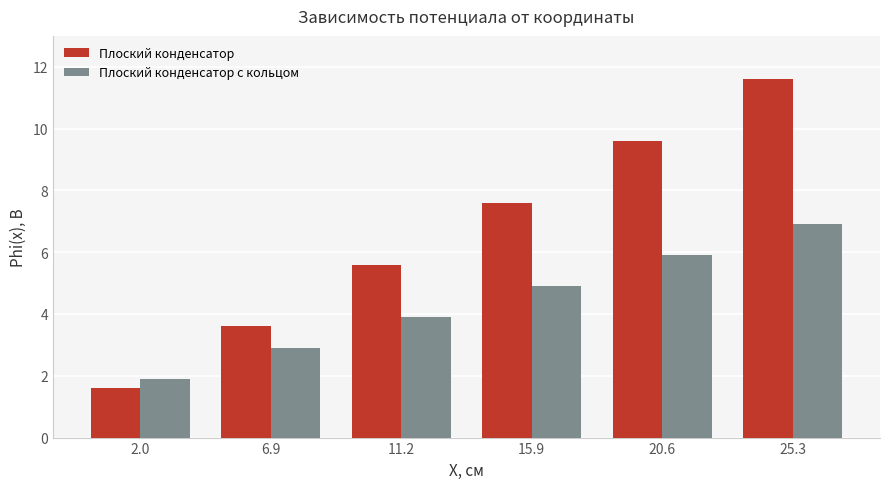

What is the sum of the Плоский конденсатор values at 11.2 and 25.3?

17.2